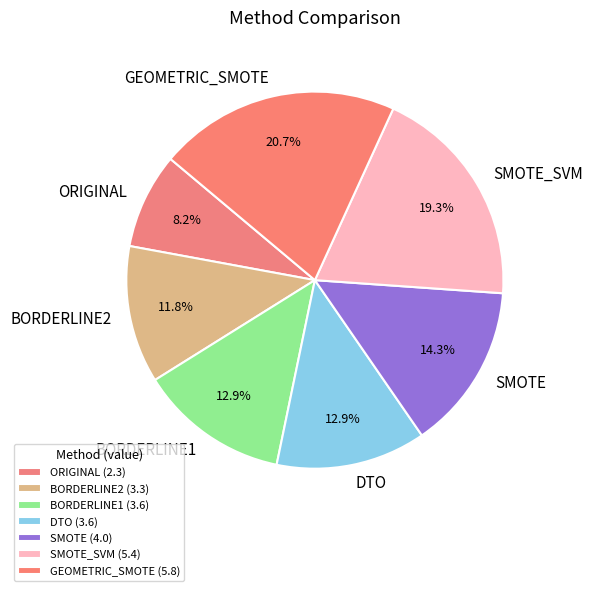

Approximately how many times larger is the value at ORIGINAL compared to DTO?

0.6